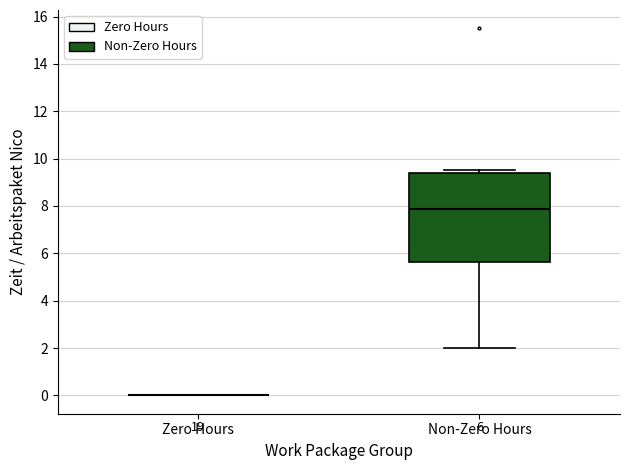

Which box is the tallest, from its lower edge to its upper edge?

Non-Zero Hours